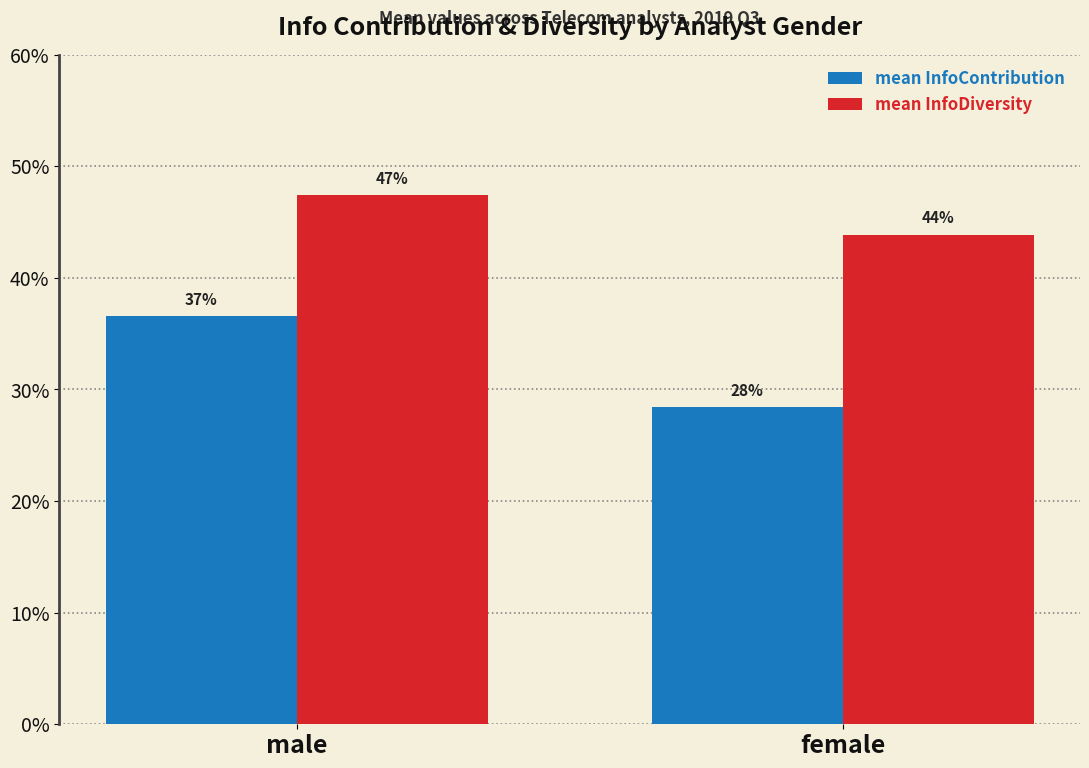

Which series changed the most between male and female?

mean InfoContribution